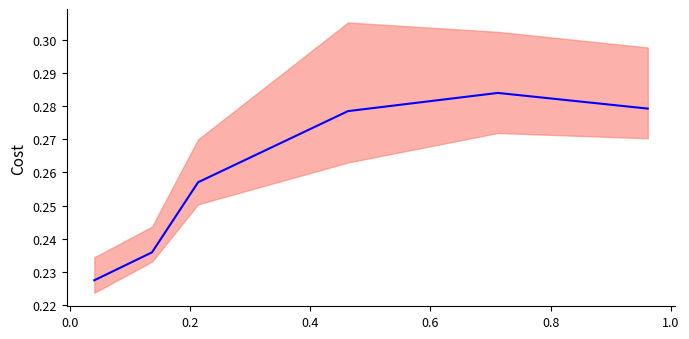

How many lines are shown in the chart?

1